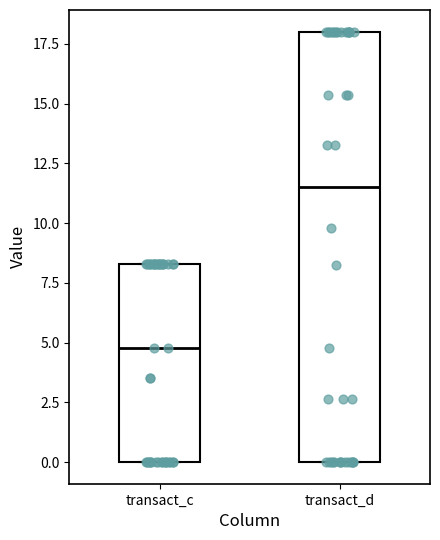

Reading left to right, read every box against the y-axis: the position of its median line, the range the box covers, and the ends of its whiskers. The values are not printed on the chart, so give them approximately, as read against the axis.

transact_c: median 5.0, box 0.0 to 8.5, whiskers 0.0 to 8.5
transact_d: median 11.5, box 0.0 to 18.0, whiskers 0.0 to 18.0